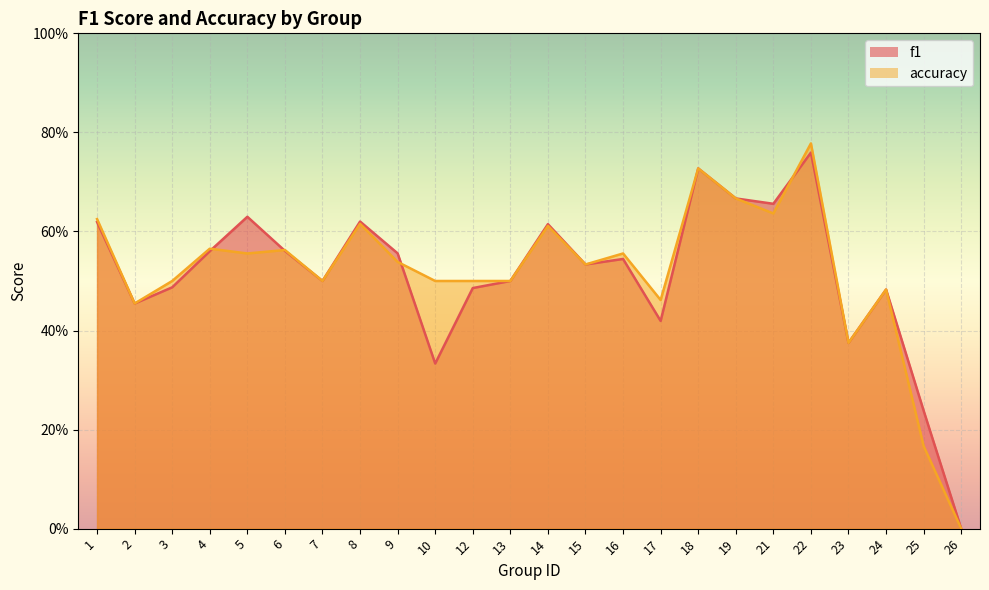

Which label corresponds to the smallest value in the chart?

26